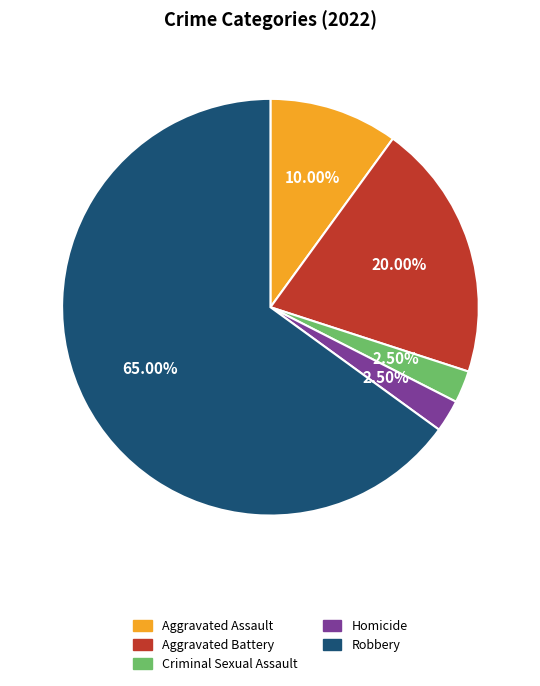

What percentage do Homicide and Robbery together represent?

67.5%